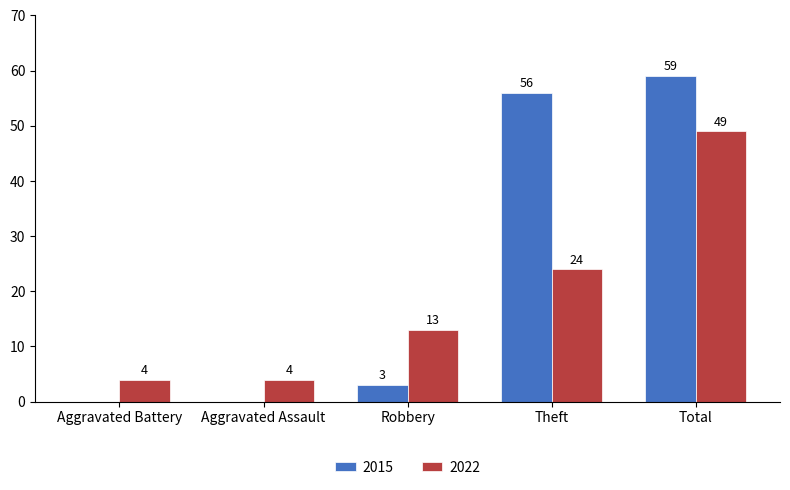

What is the highest value of the 2022 series?

49